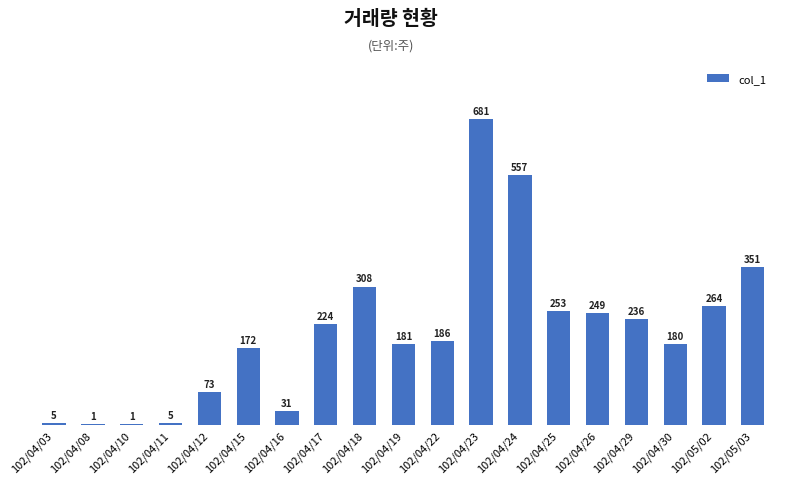

What is the label of the 12th bar from the right?

102/04/17